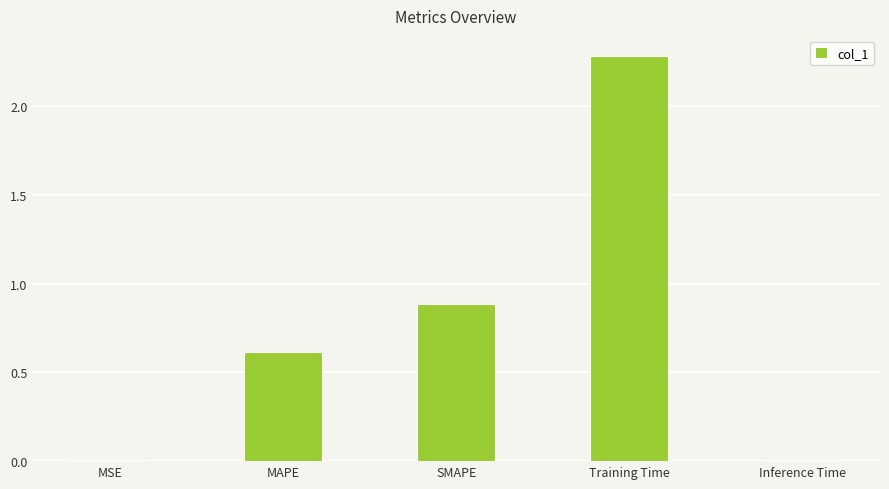

What is the sum of all values?

3.8